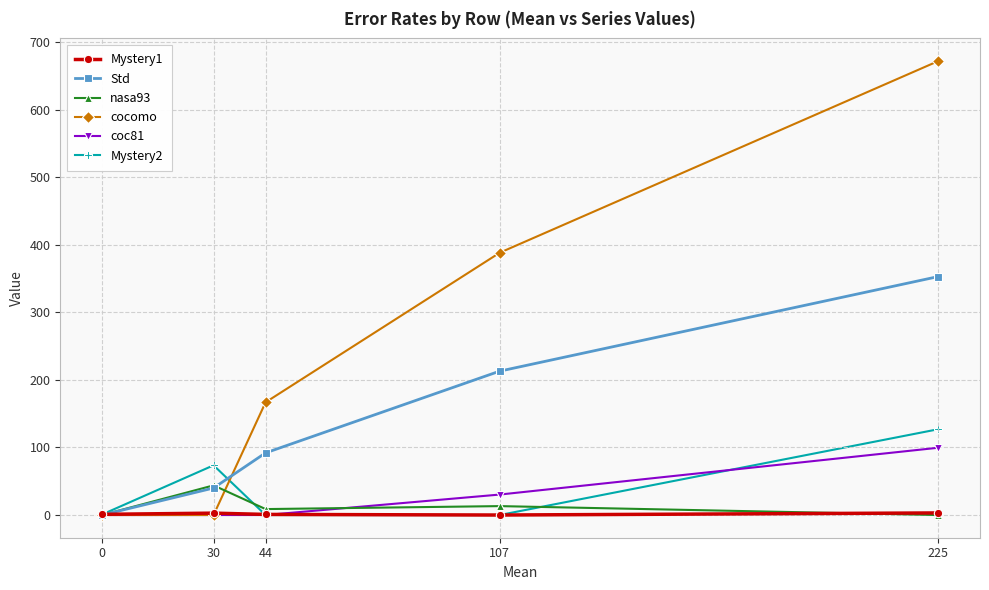

The value of Mystery2 at 44 is -79.9. True or false?

False